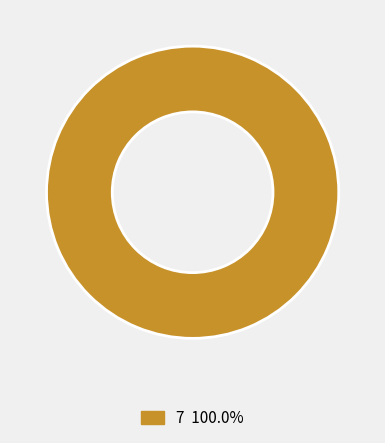

Is there any slice that represents more than half of the pie?

Yes